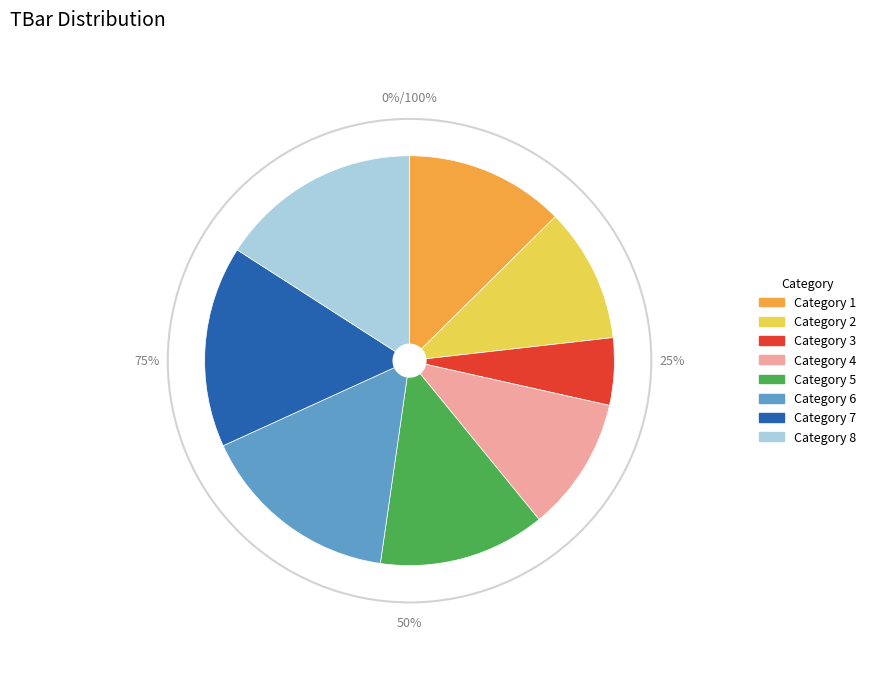

What percentage do 5 and 3 together represent?

18.5%